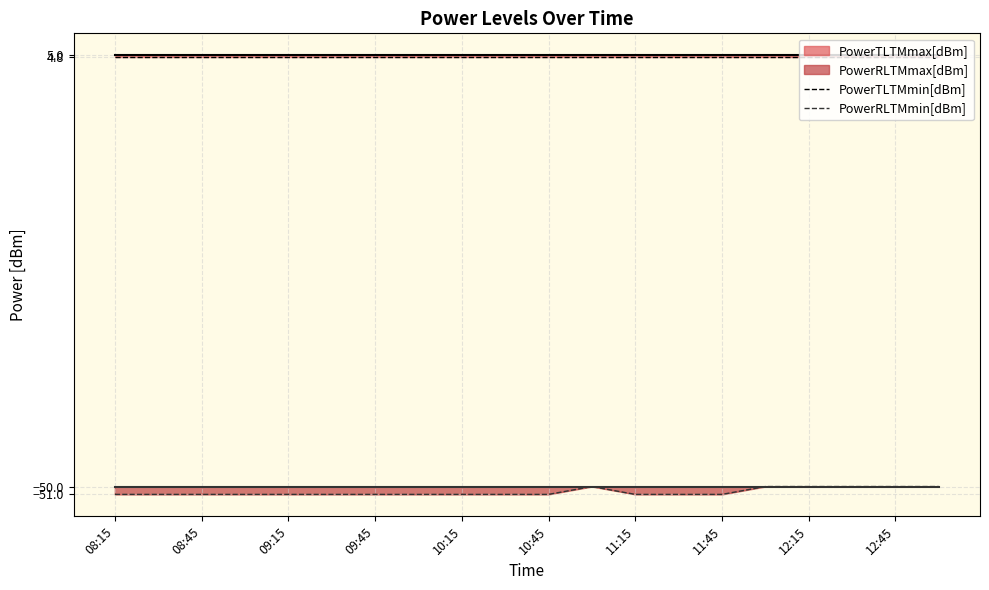

Read the PowerRLTMmin[dBm] value at 12:15.

-50.0